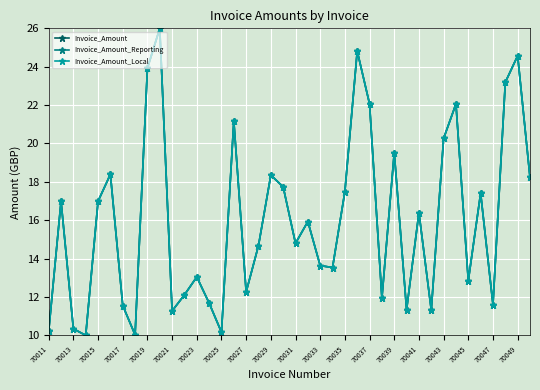

At how many categories does at least one series exceed 11?

35